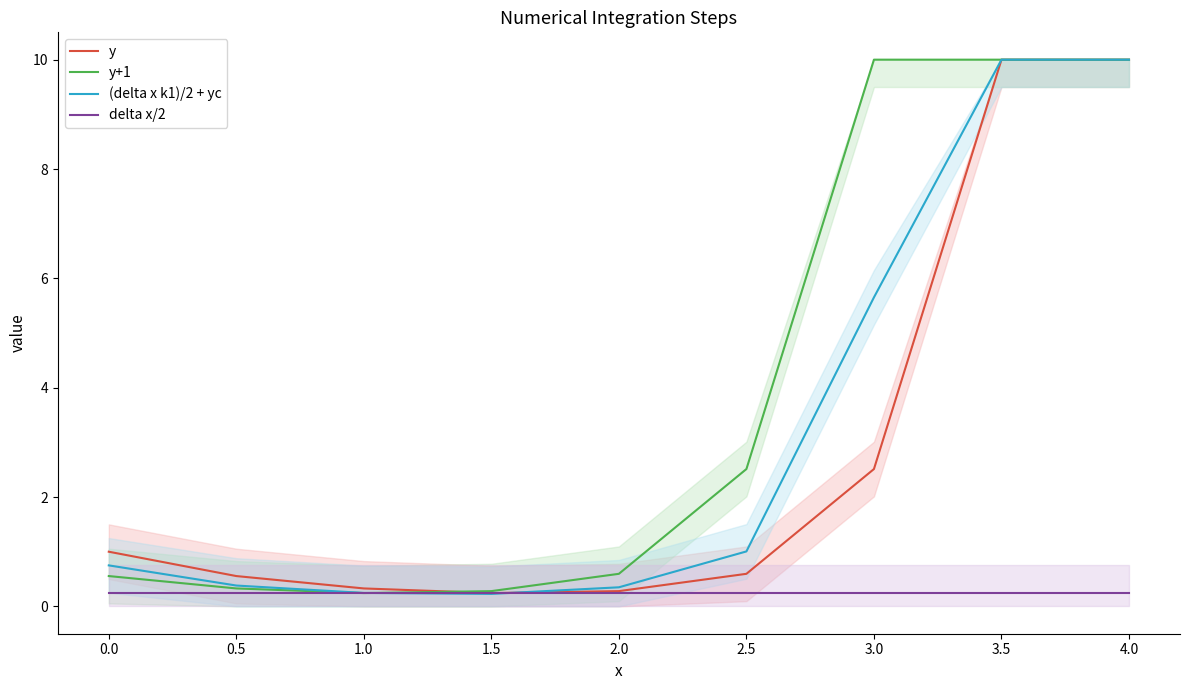

What is the maximum value for y+1?

10.0